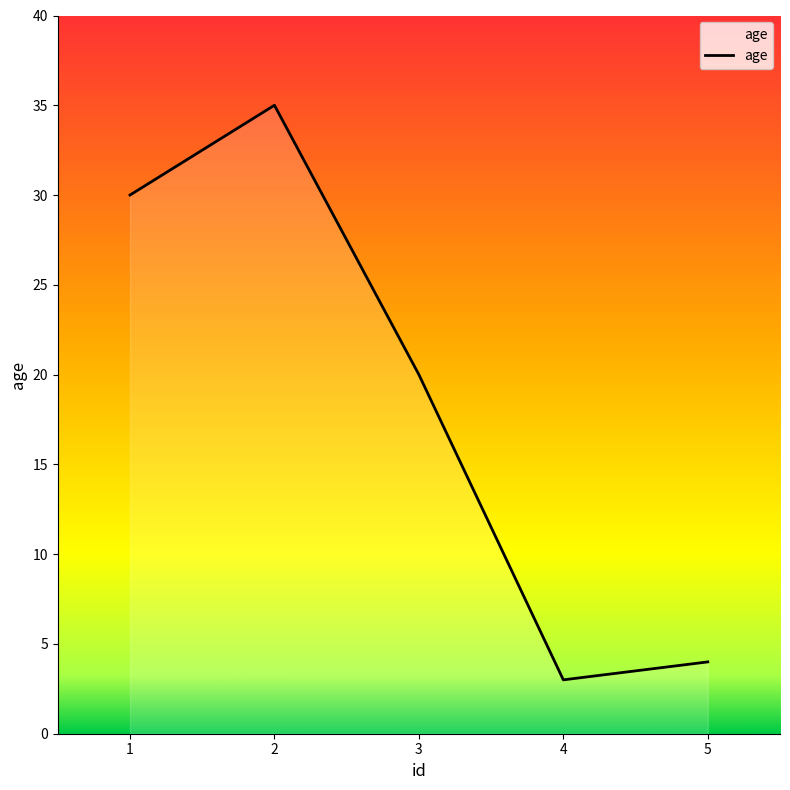

What is the difference between the maximum and minimum values?

32